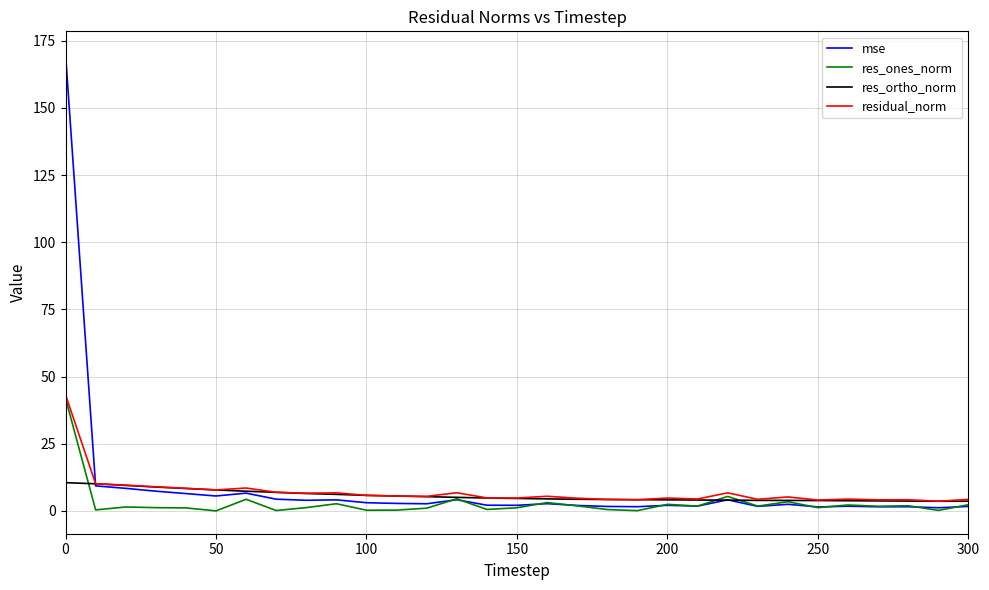

Which series has the largest total across all categories?

mse